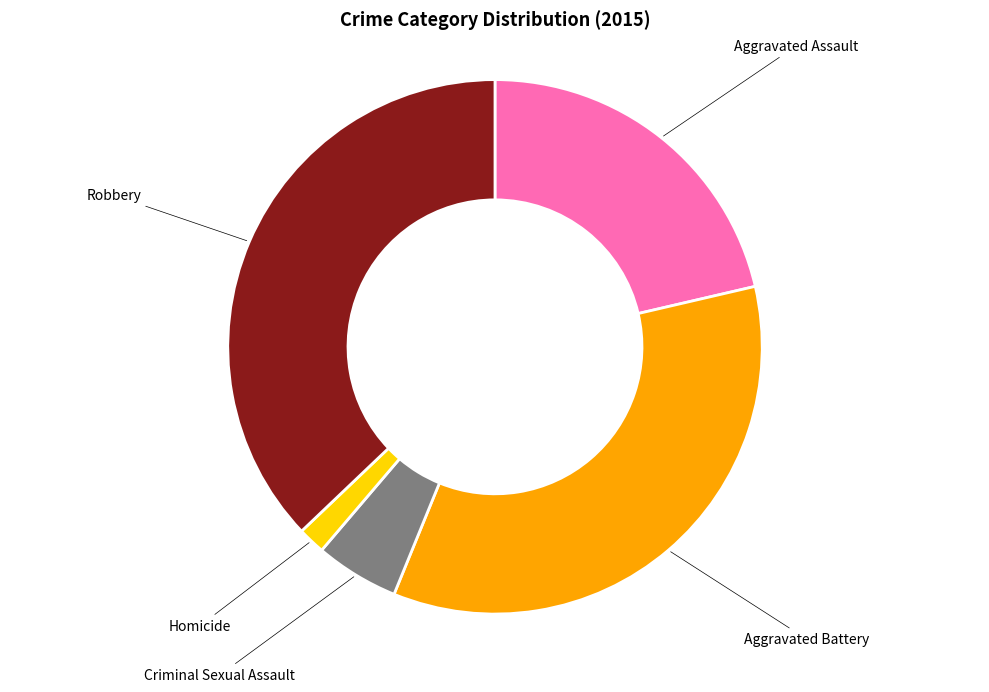

Do Homicide and Robbery together represent more than half of the pie?

No